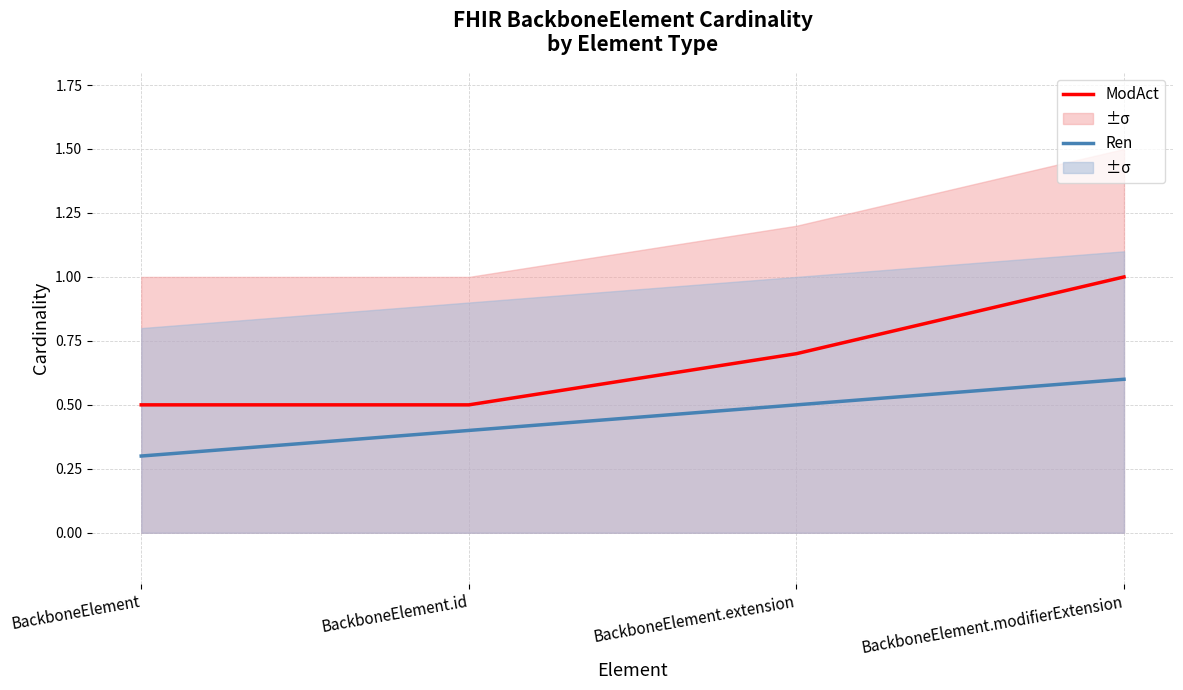

Rank the series at BackboneElement.id from highest to lowest value.

ModAct, Ren